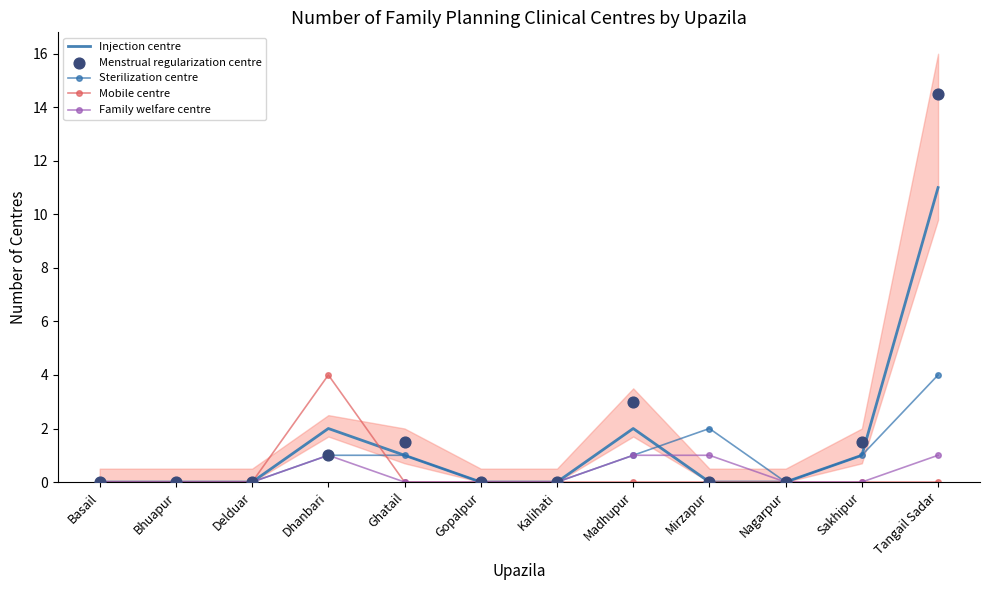

At which category is the sum across all series the highest?

Tangail Sadar